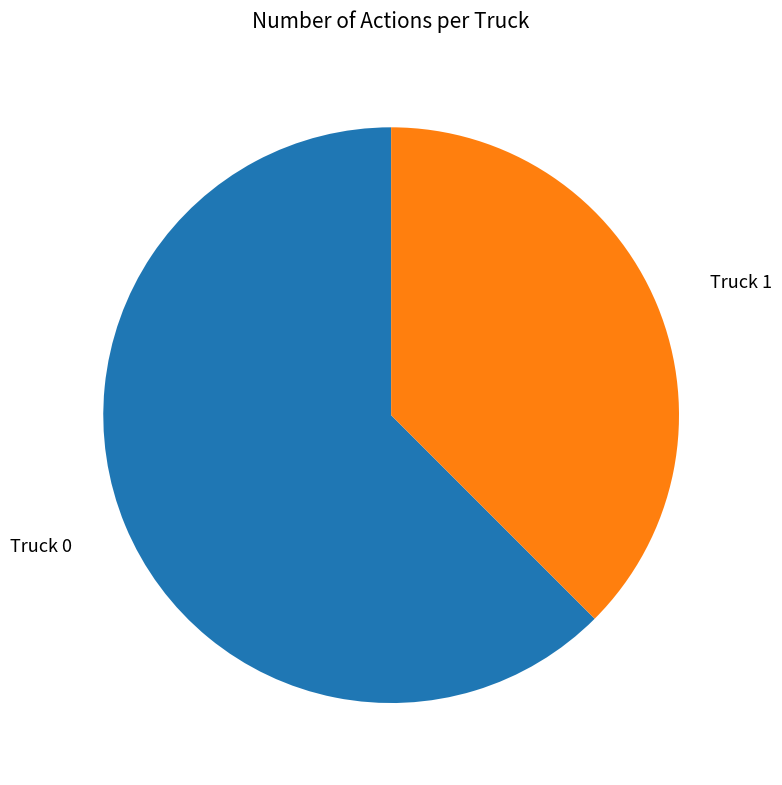

To the nearest percent, what is the difference between the Truck 0 and Truck 1 slice percentages?

25%